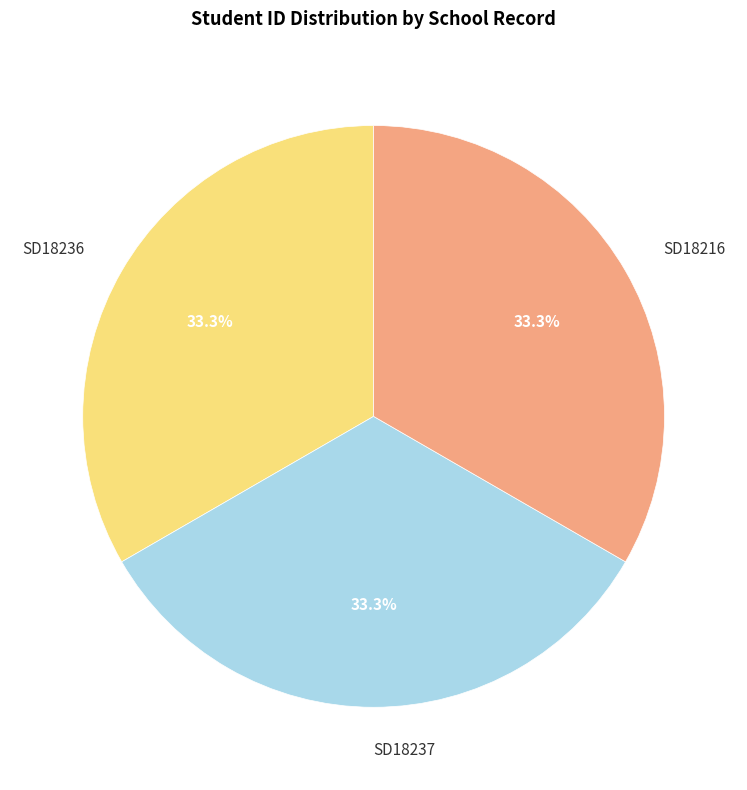

Is there a majority slice in this chart?

No